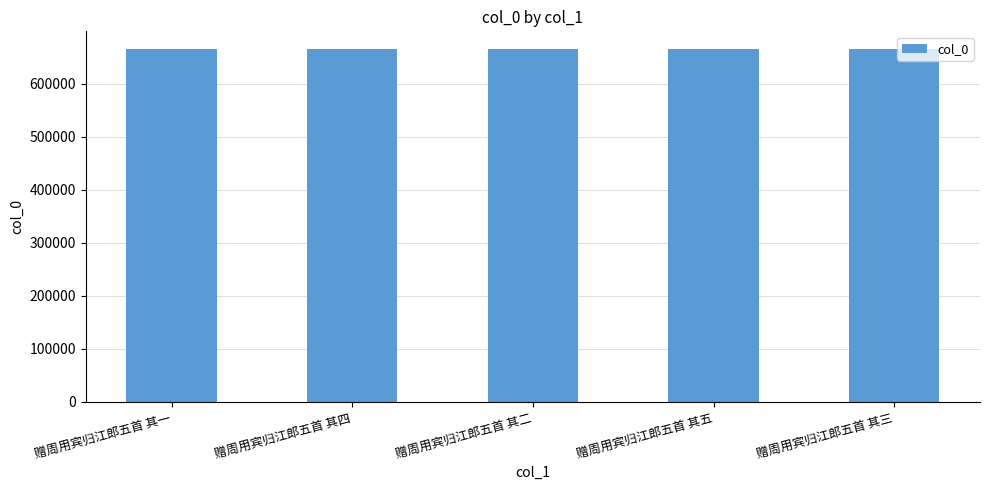

At which label does the data first exceed 665330?

赠周用宾归江郎五首 其四